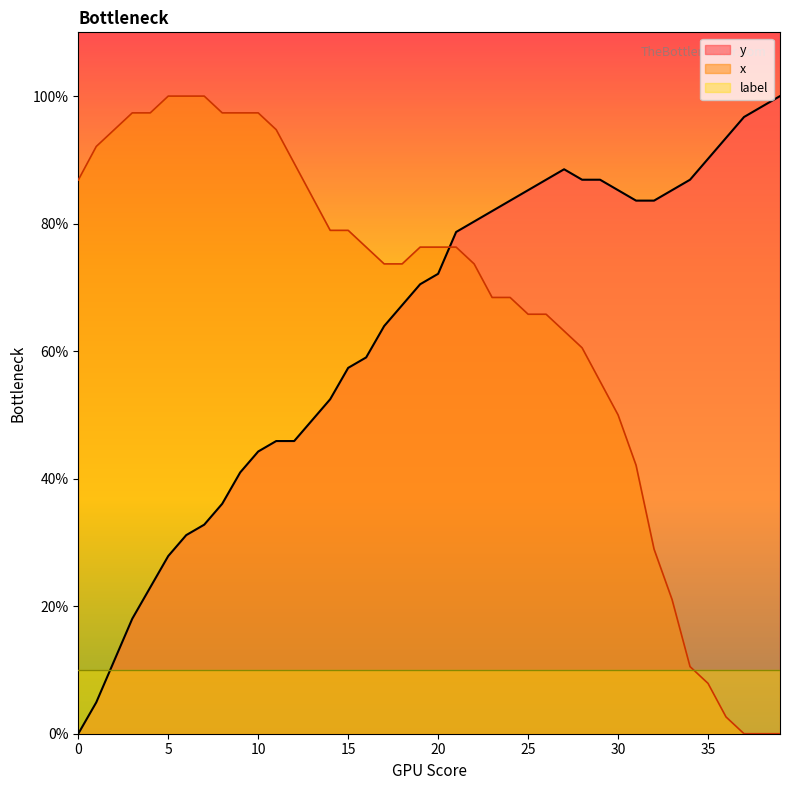

What is the maximum value shown in the chart?

100.0